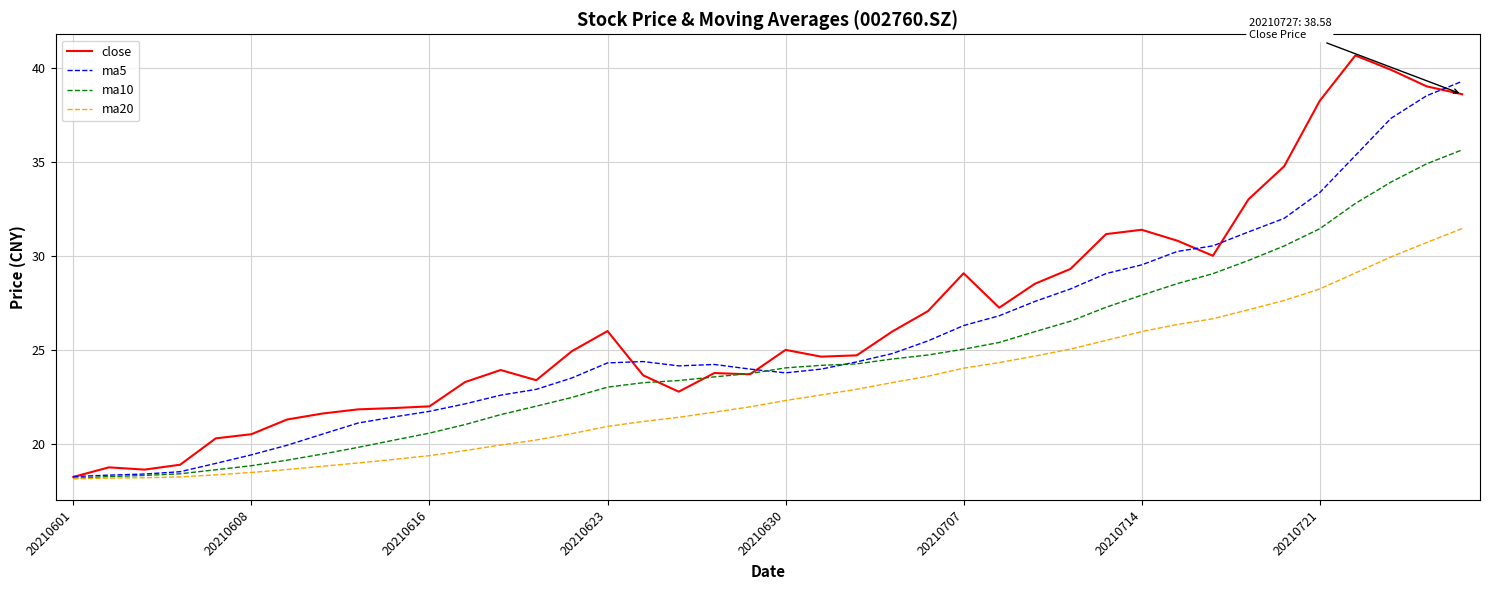

What is the minimum value for ma20?

18.2